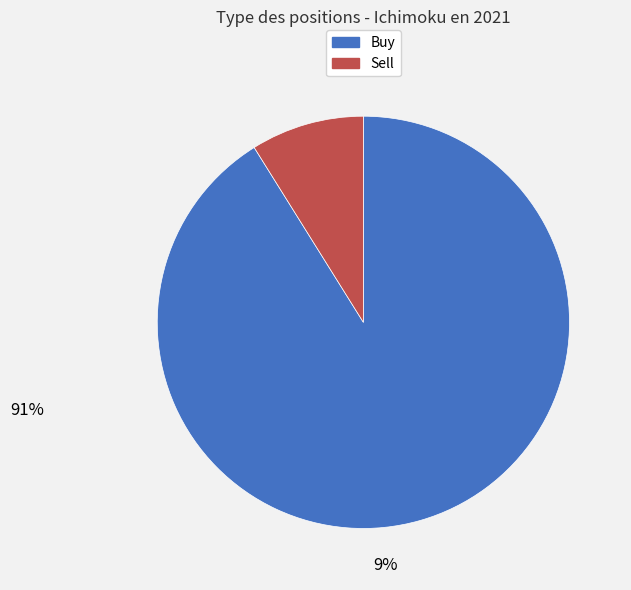

How many segments does this pie chart have?

2